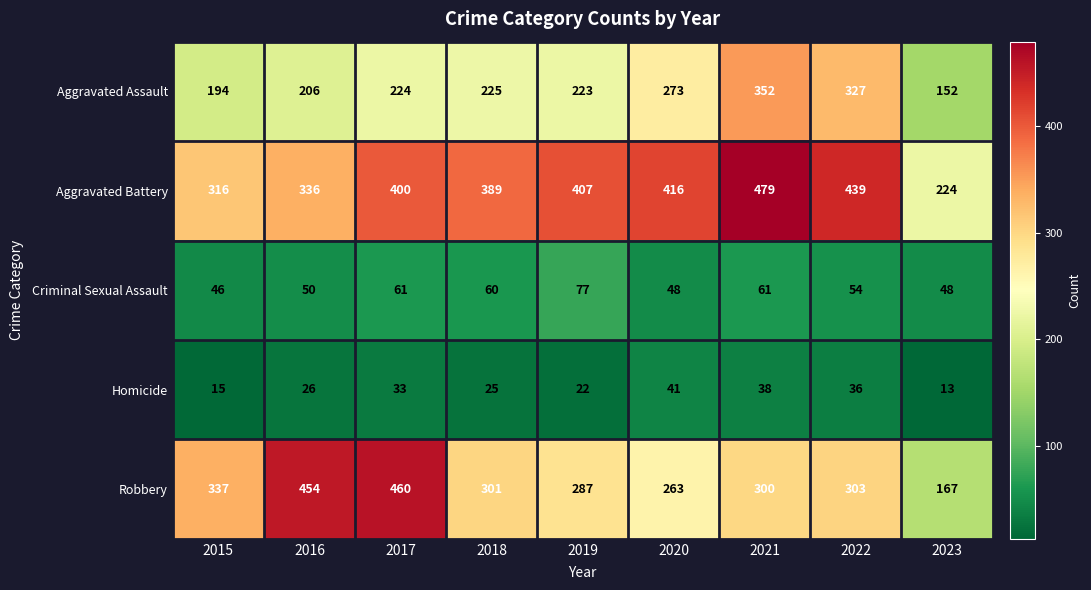

What is the difference between the Robbery values at 2022 and 2017?

157